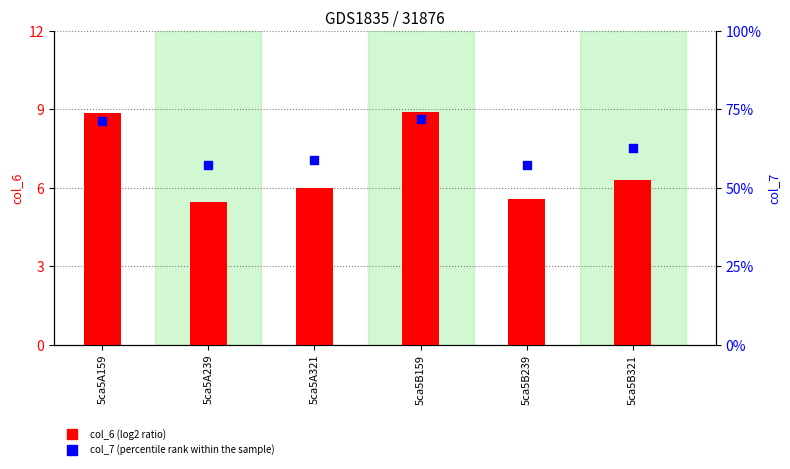

Which series contains the highest Y value?

col_6 (log2 ratio)